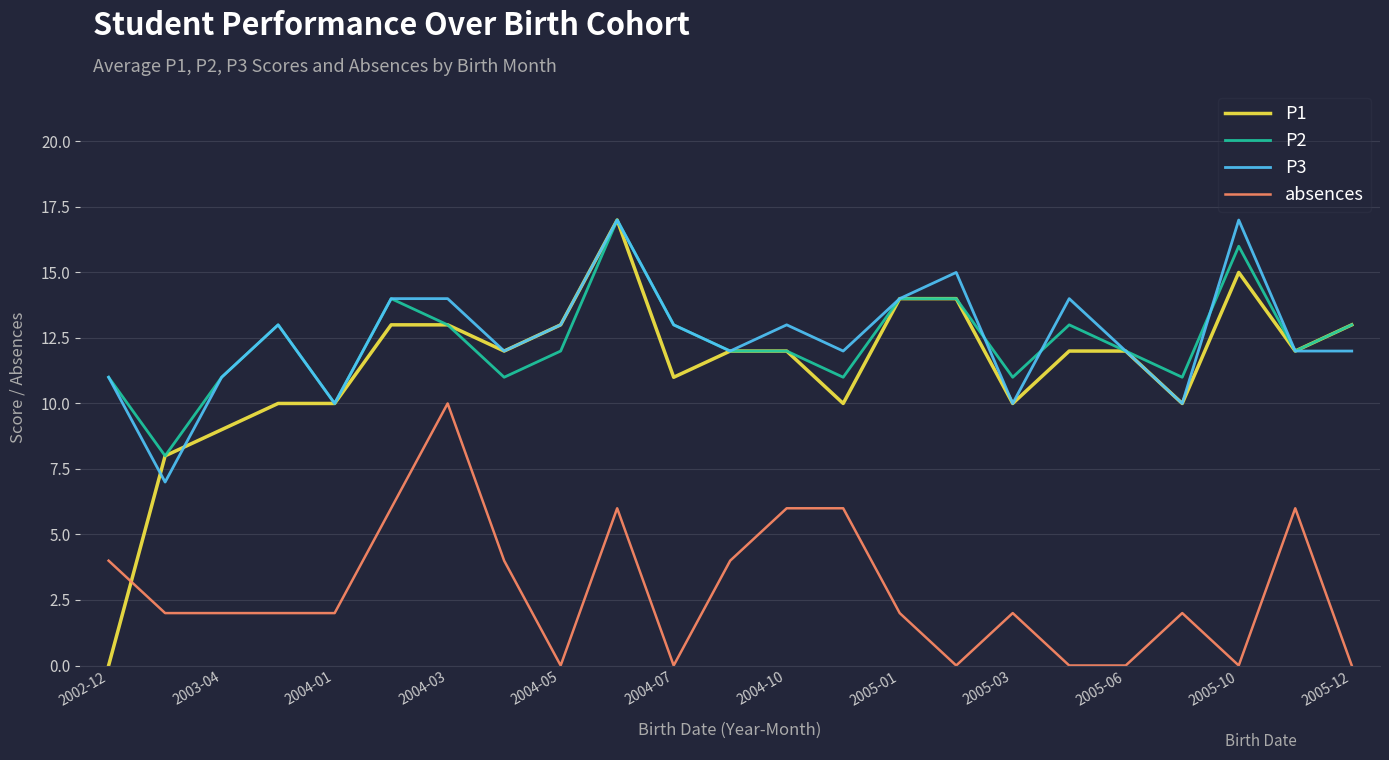

True or false: absences and P2 cross at least once.

False